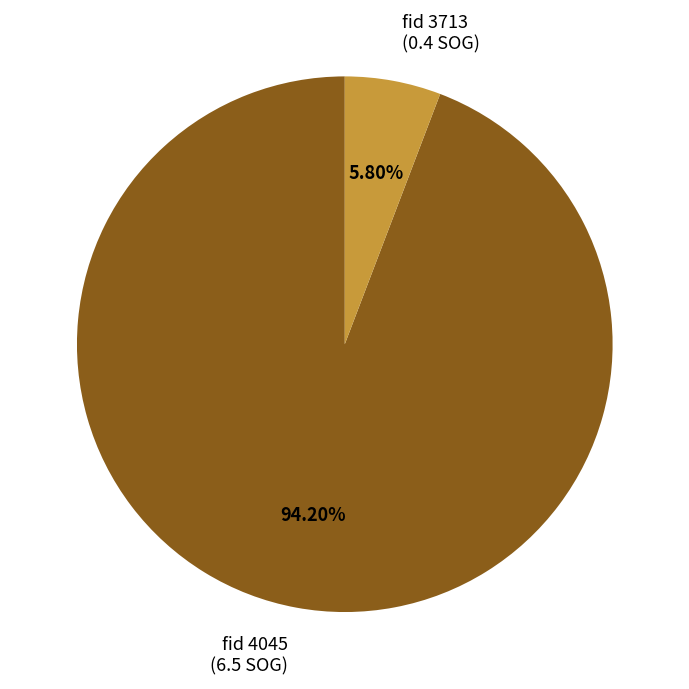

To the nearest percent, what is the average slice percentage?

50%